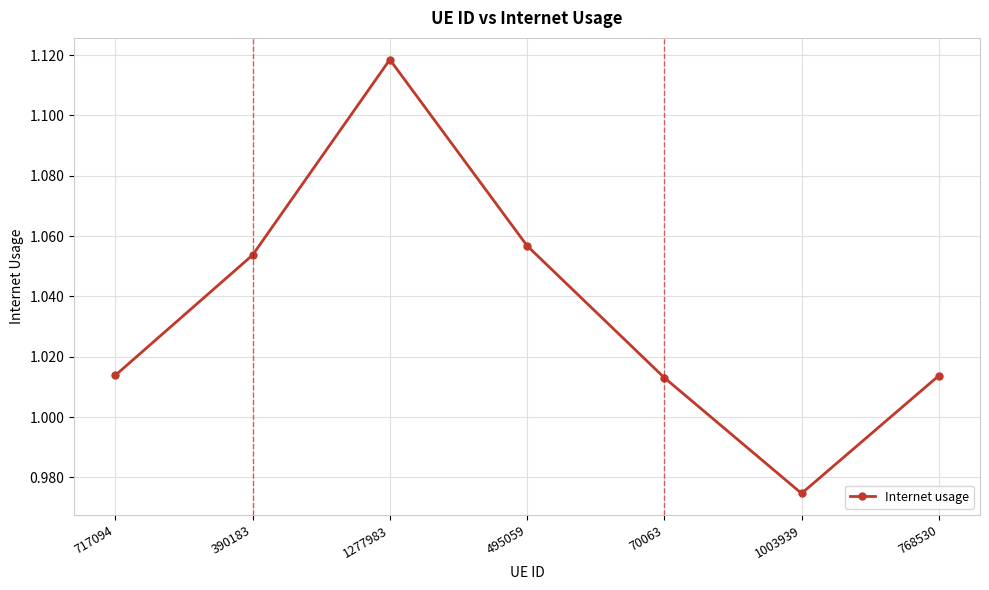

How many values are below 1?

1